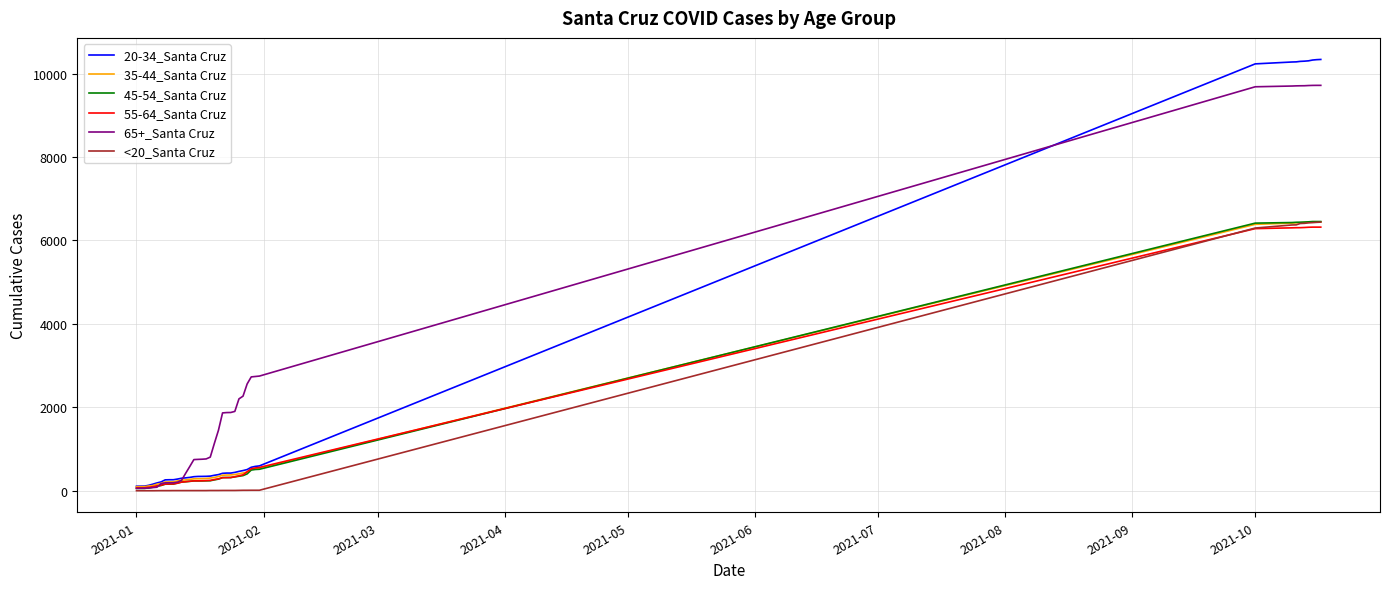

Which series has the largest range (max minus min)?

20-34_Santa Cruz